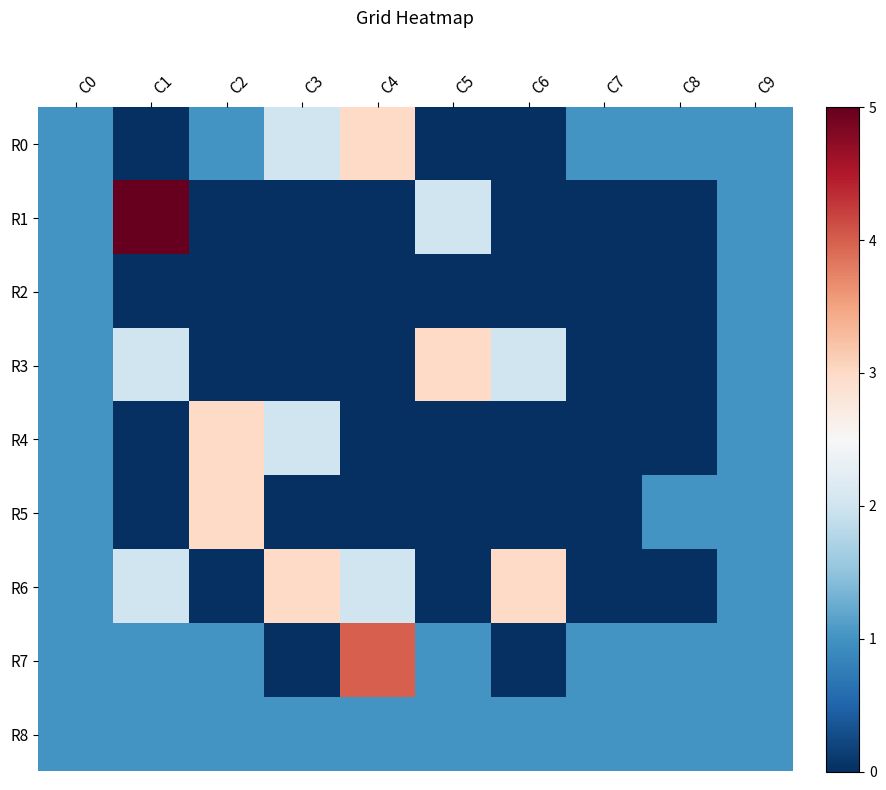

How many series are shown in this chart?

9